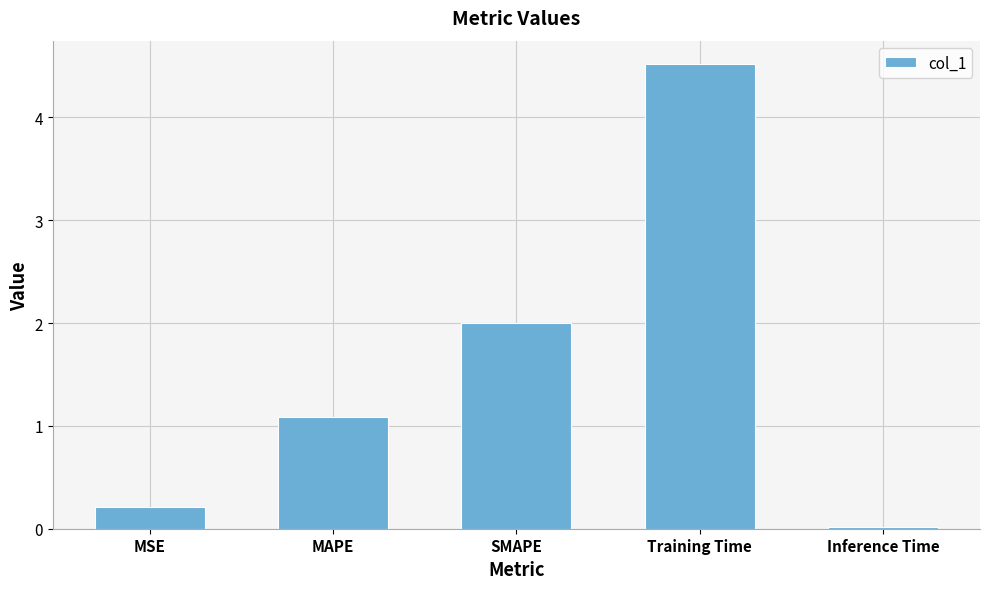

How many bars are there in total?

5